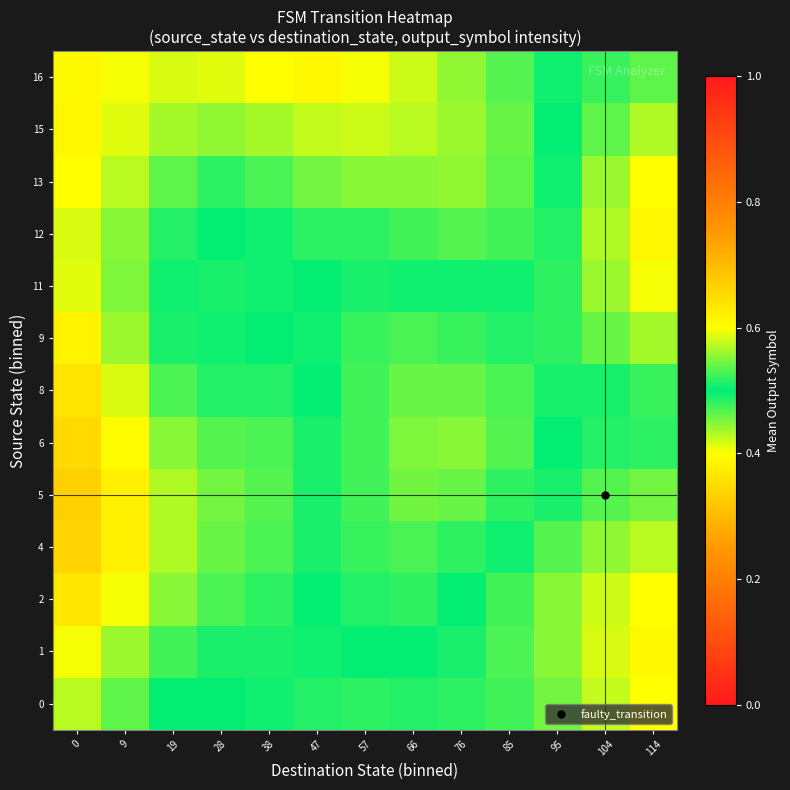

What is the maximum value shown in the chart?

0.7